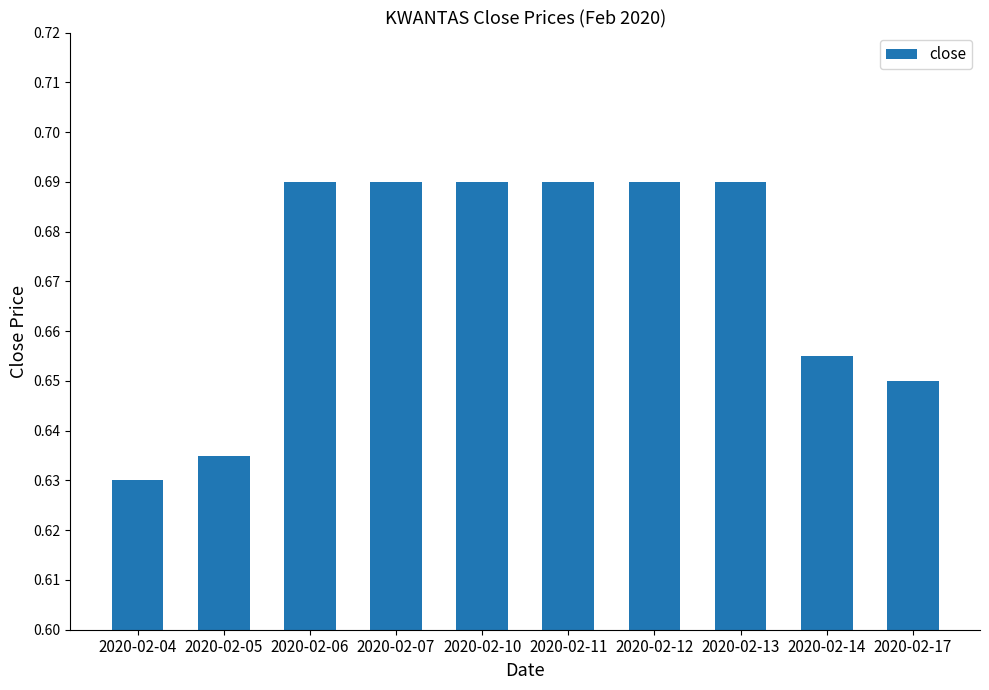

What is the difference between the second highest and minimum values?

0.1